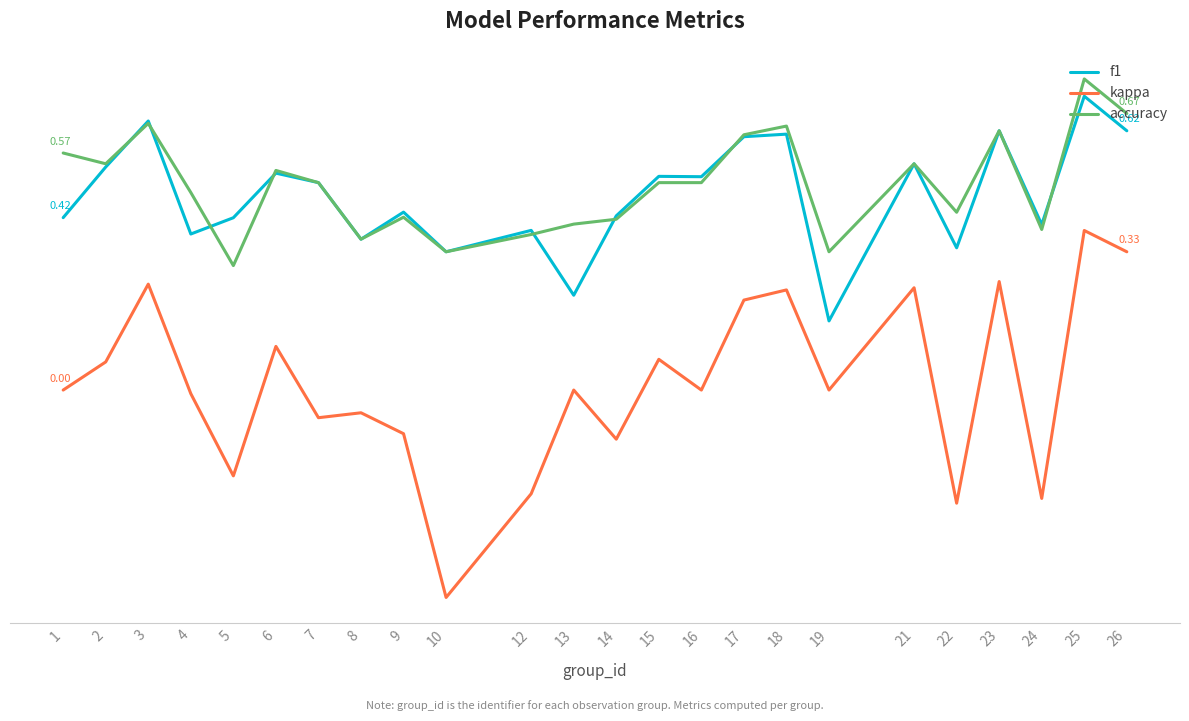

Does the chart display data point markers on the line(s)?

No